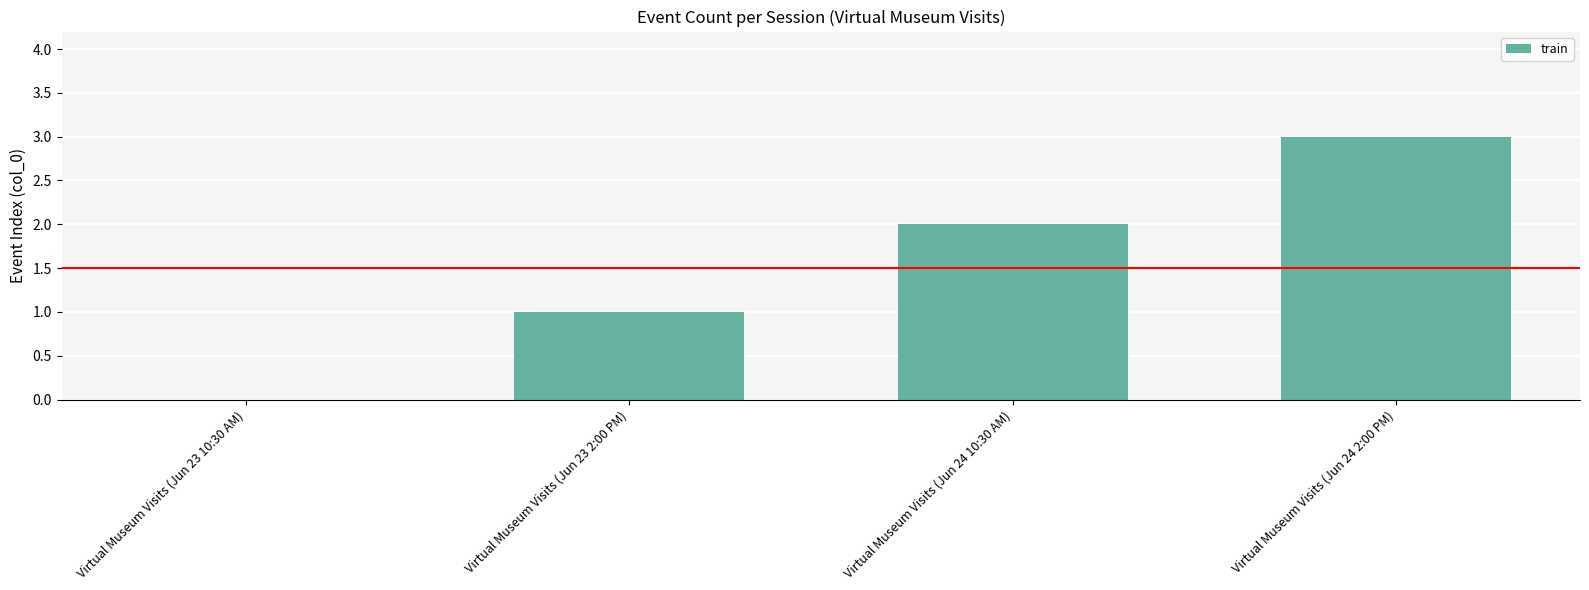

Read the value at Virtual Museum Visits (Jun 24 2:00 PM).

3